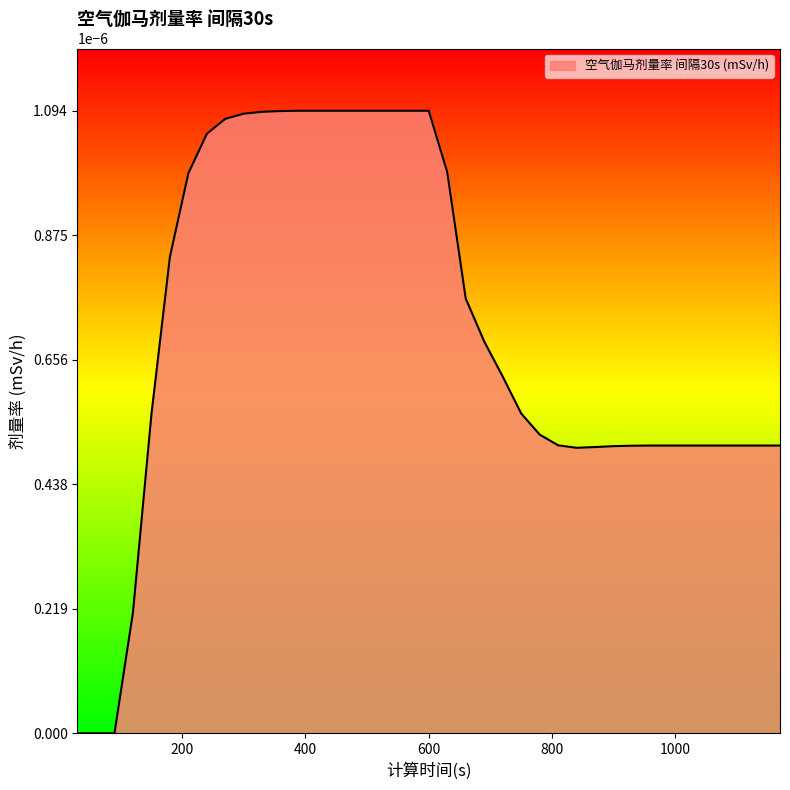

Is this an area chart (filled region under the line)?

Yes